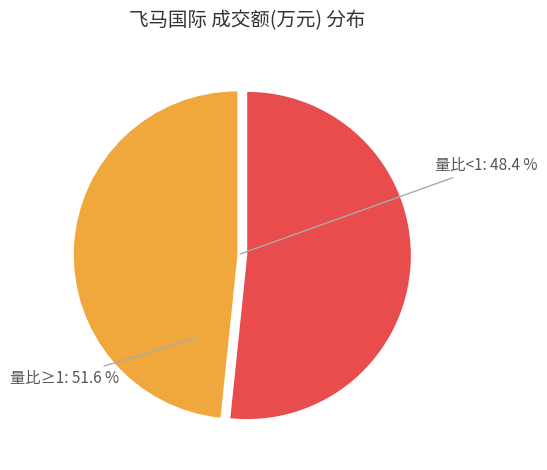

Is it true that 3889 is 1% of the pie?

False